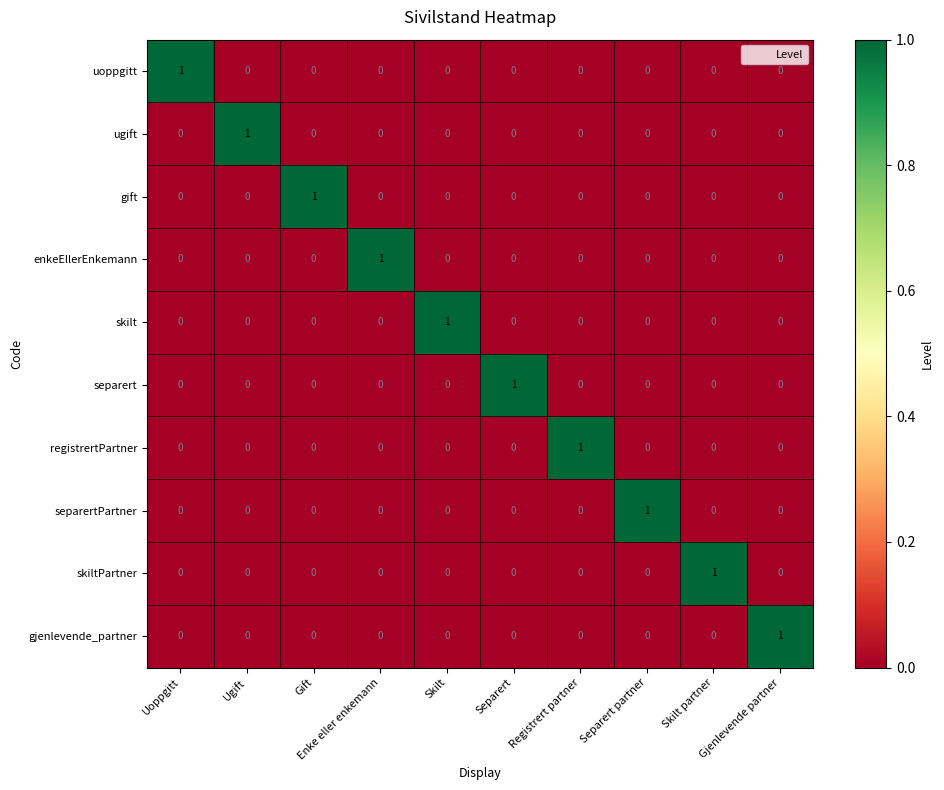

Count the ugift values in the range 0 to 1.

10